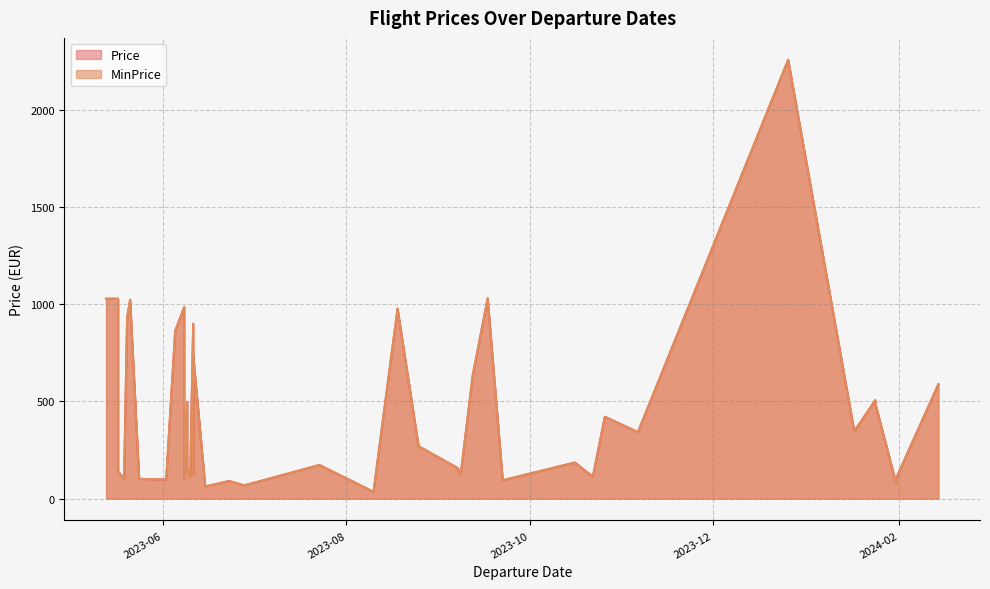

Which category has the lowest value in the Price series?

2023-08-10